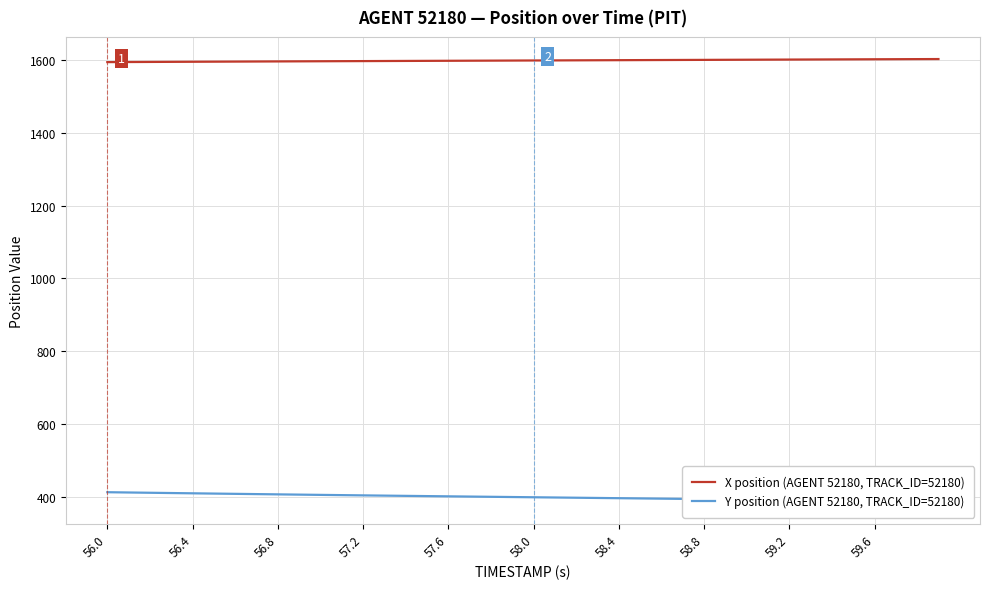

What is the minimum value for X position (AGENT 52180, TRACK_ID=52180)?

1594.3